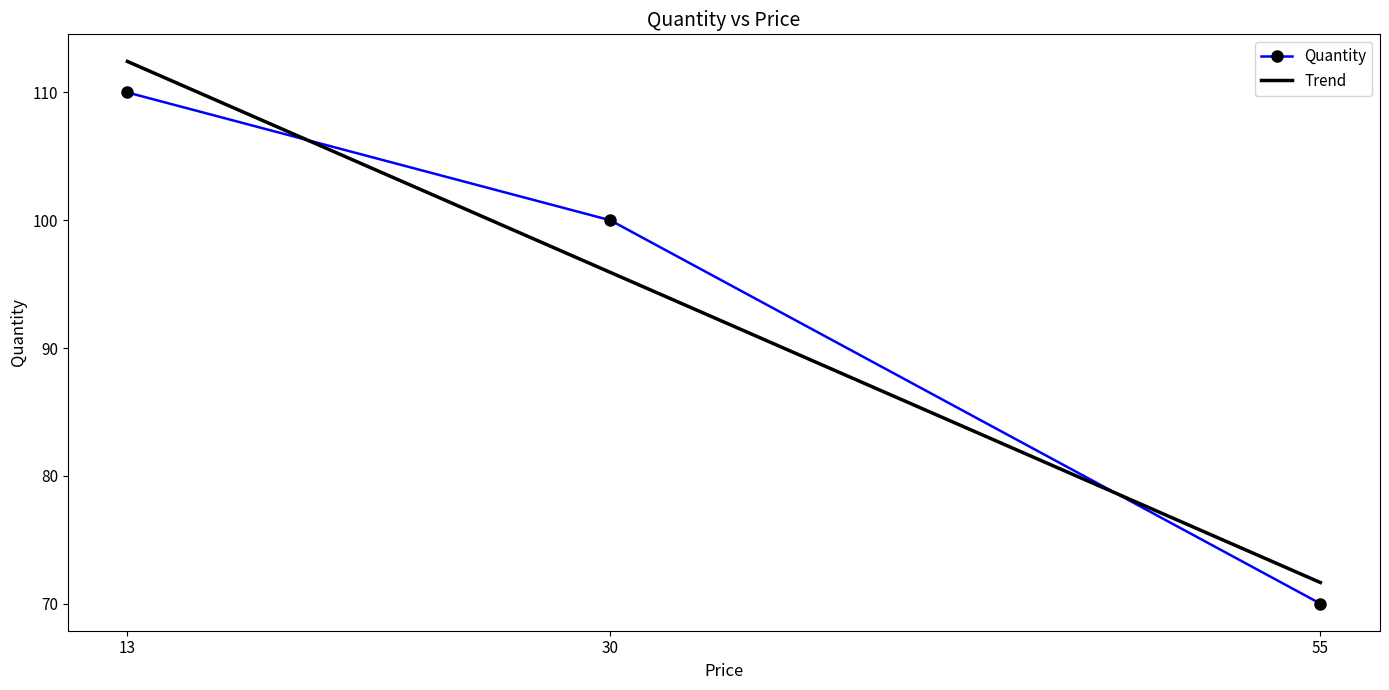

What is the sum of all values?

280